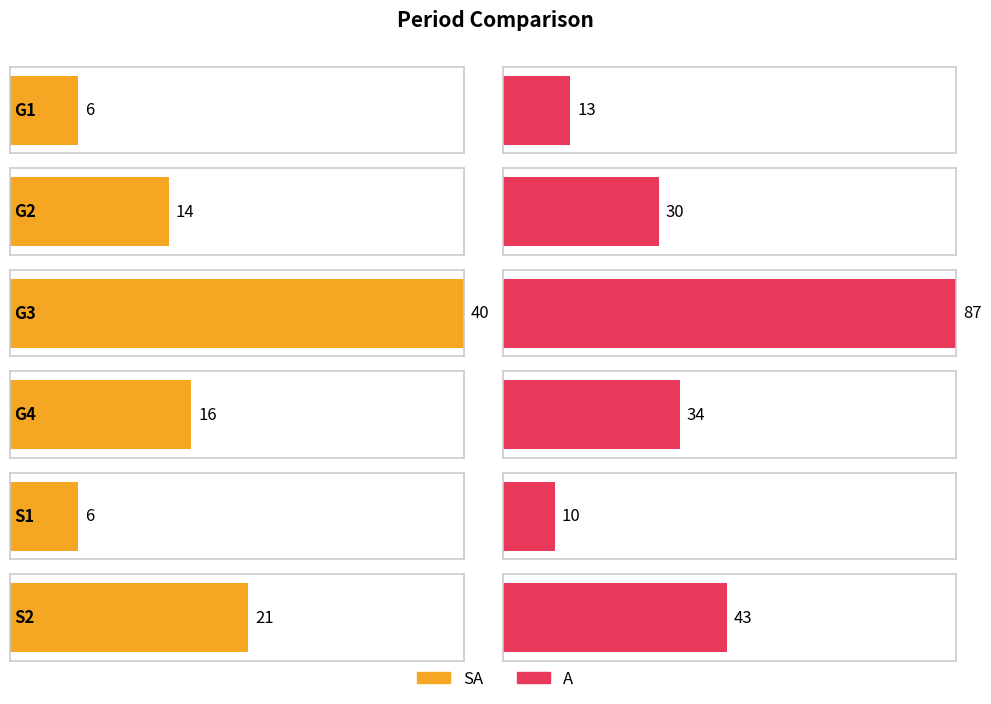

Between G4 and G1, which is larger?

G4